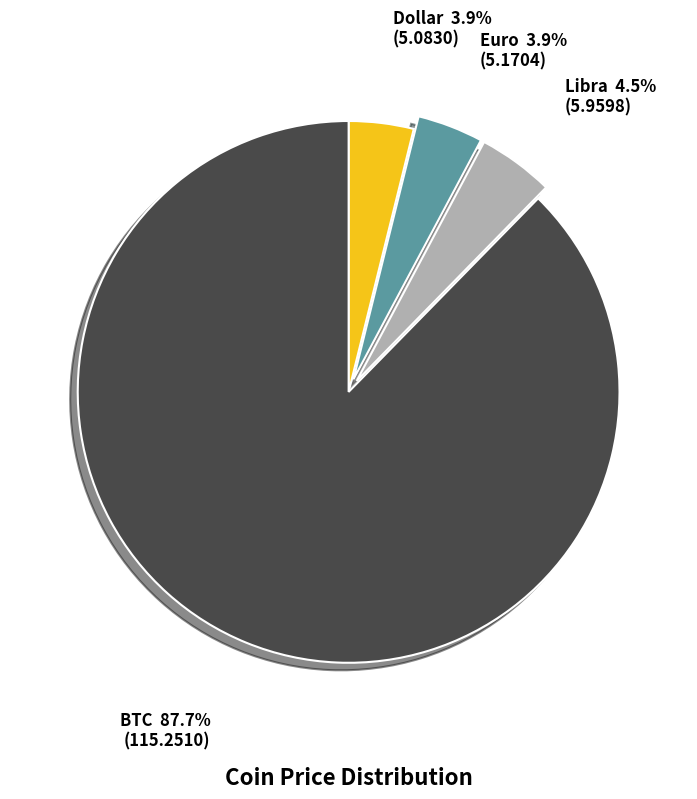

Is it true that Euro is 4% of the pie?

True